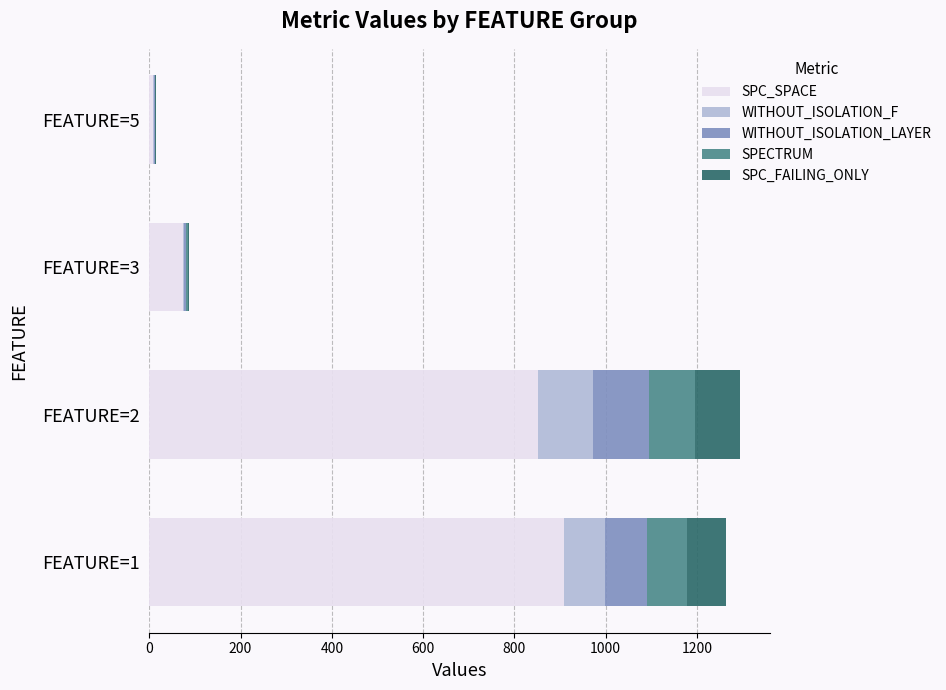

What is the highest value of the SPC_SPACE series?

908